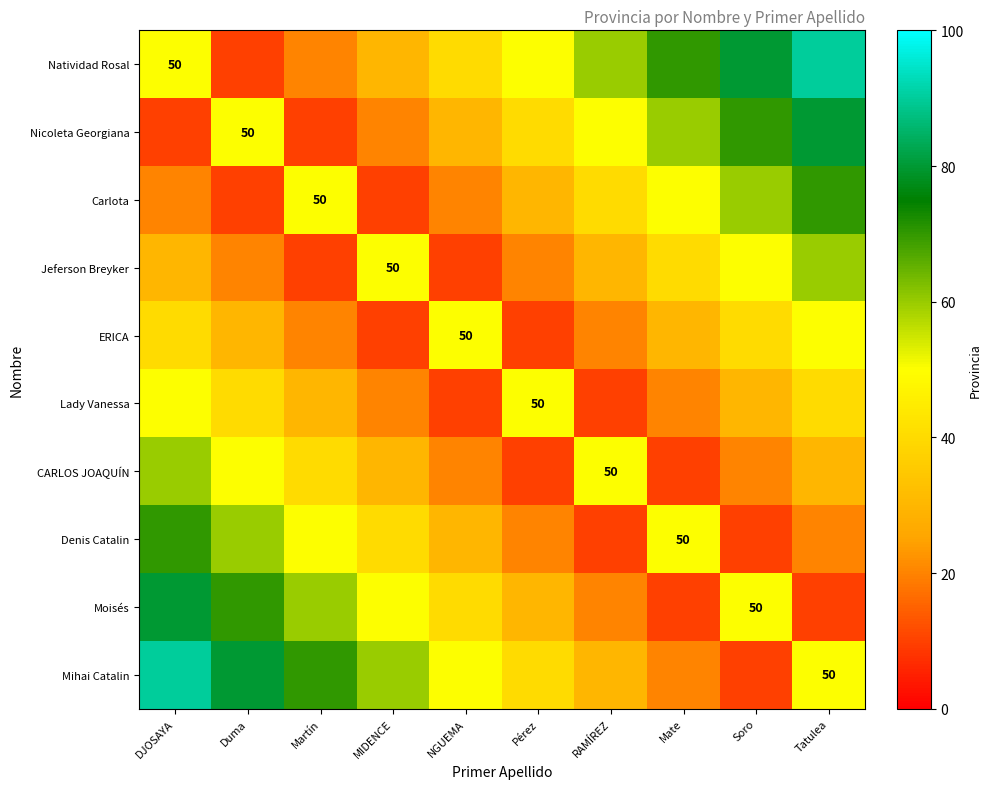

List the series in order of their peak value, lowest first.

ERICA, Lady Vanessa, Jeferson Breyker, CARLOS JOAQUÍN, Carlota, Denis Catalin, Nicoleta Georgiana, Moisés, Natividad Rosal, Mihai Catalin